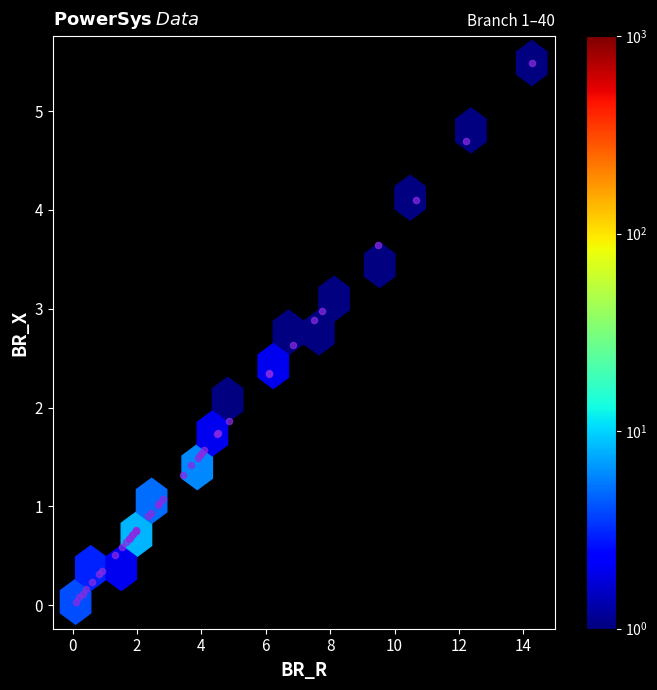

What Y value in the scatter plot is closest to 2?

1.9